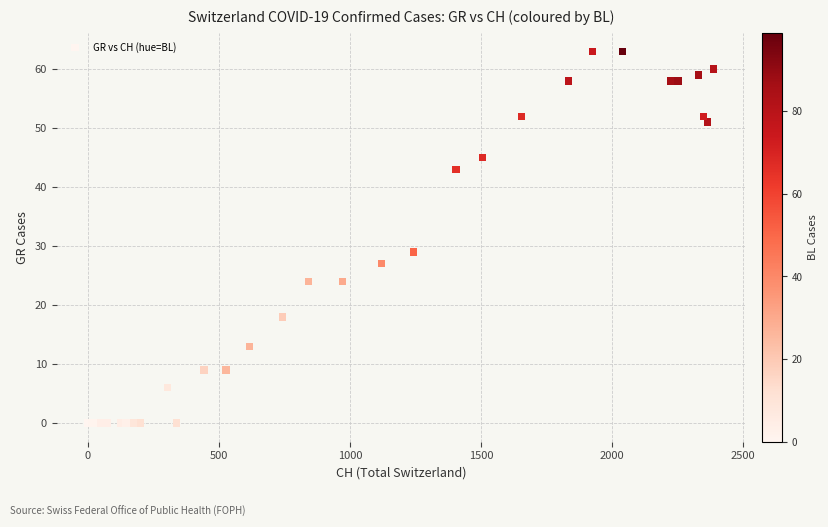

What Y value in the scatter plot is closest to 31?

29